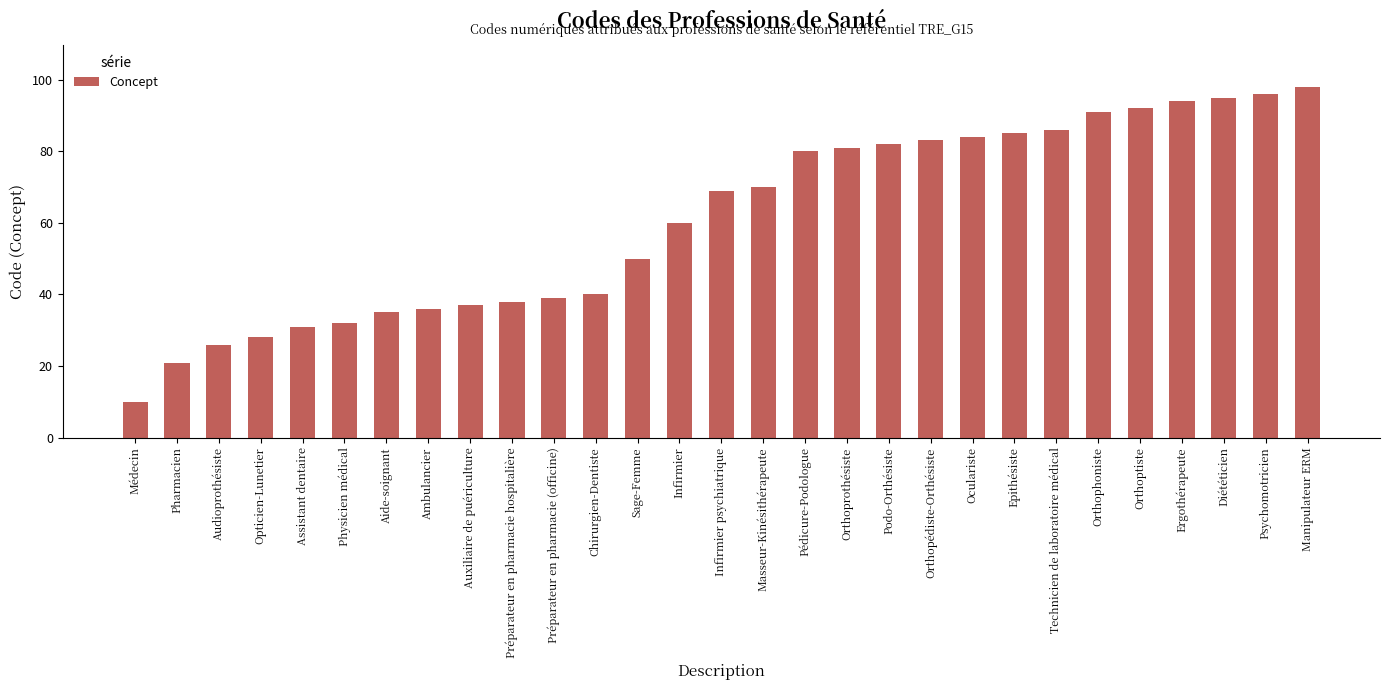

What is the sum of all values?

1769